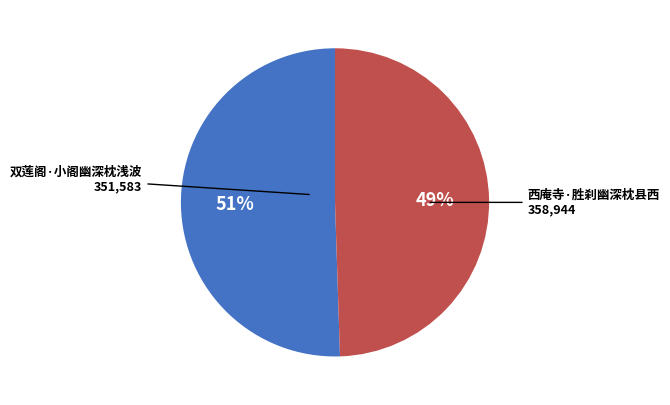

Is there any slice that represents more than half of the pie?

Yes